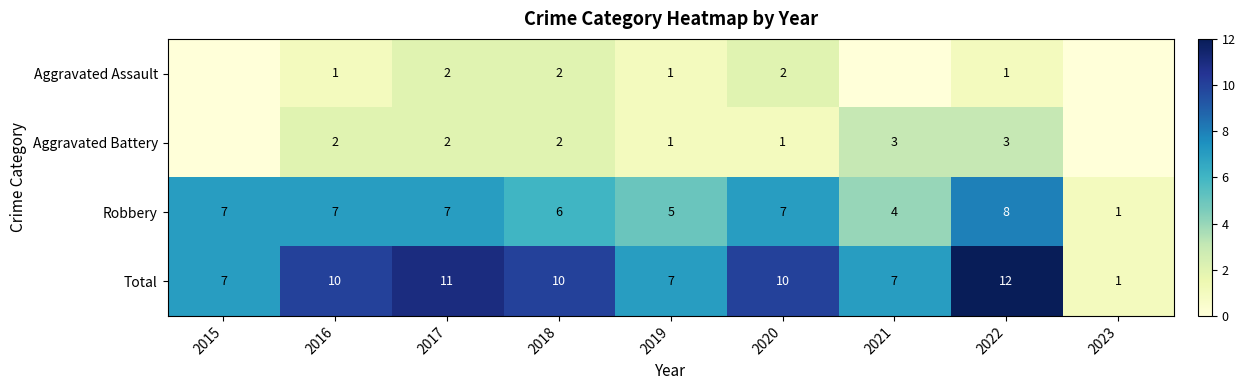

What is the difference between the second highest and minimum values in the Total series?

10